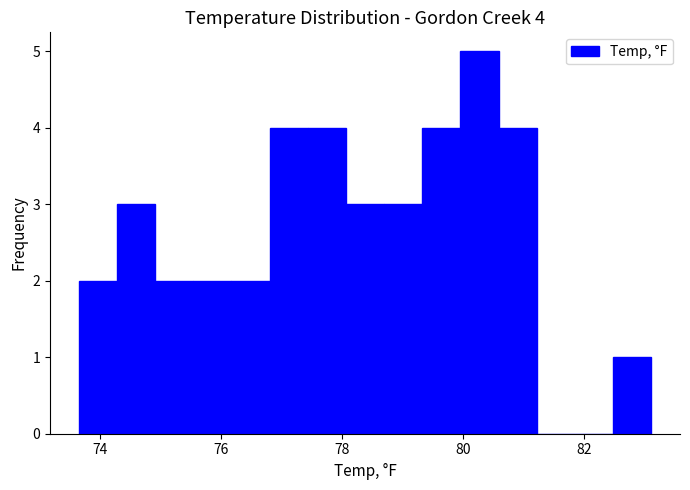

Read against the x-axis, roughly where is the centre of the tallest bar?

80.2